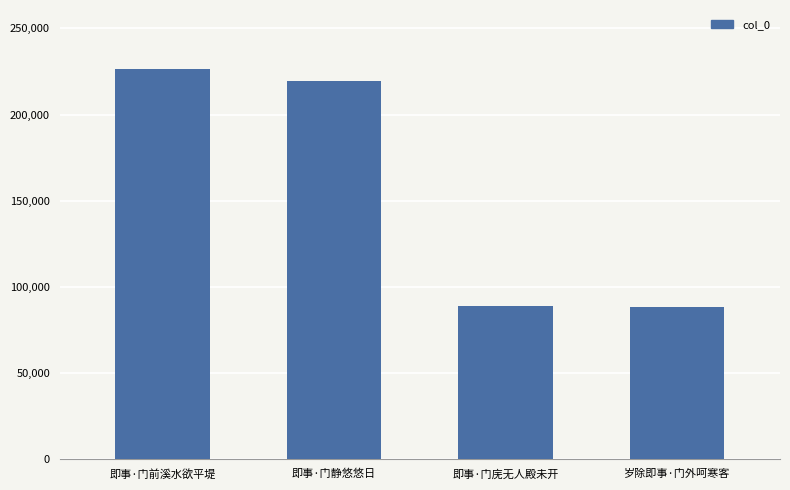

What position from the right is 岁除即事·门外呵寒客?

1